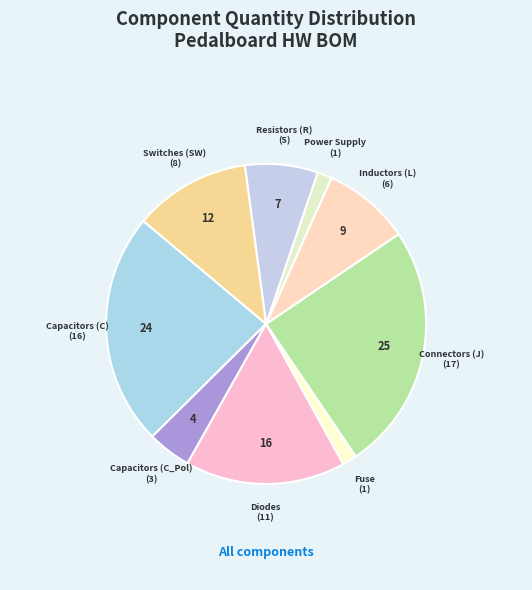

Is there any slice that represents more than half of the pie?

No